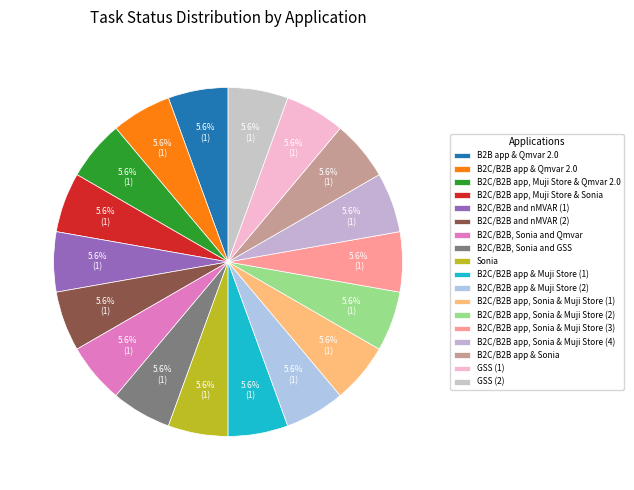

How many segments does this pie chart have?

18